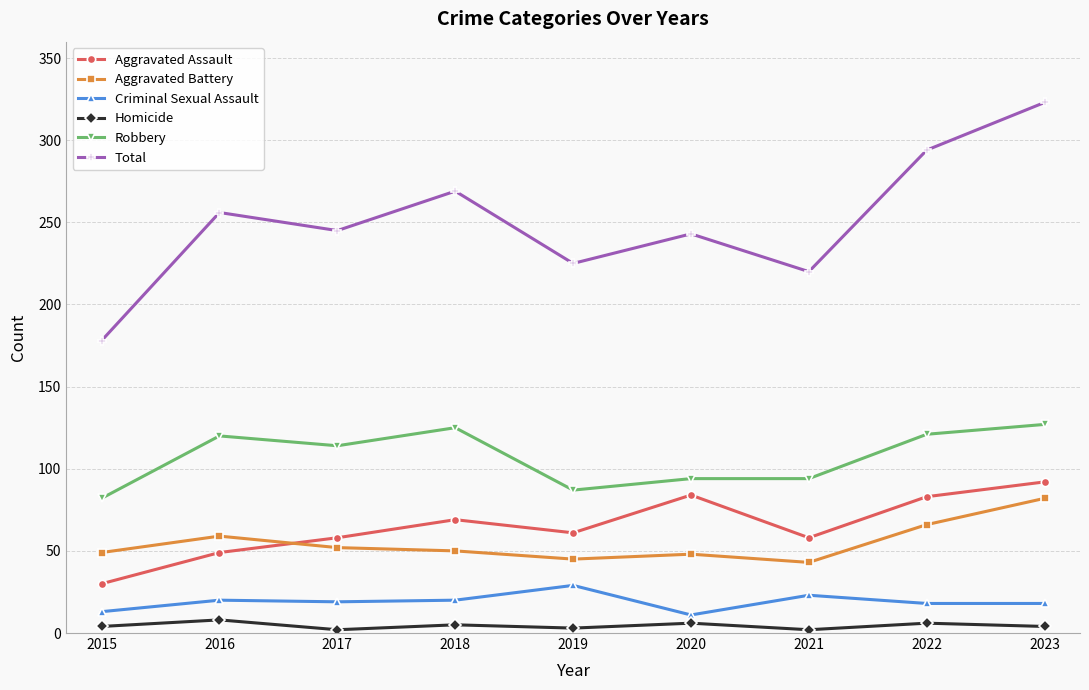

In Criminal Sexual Assault, how many points are higher than both neighbors (excluding endpoints)?

3